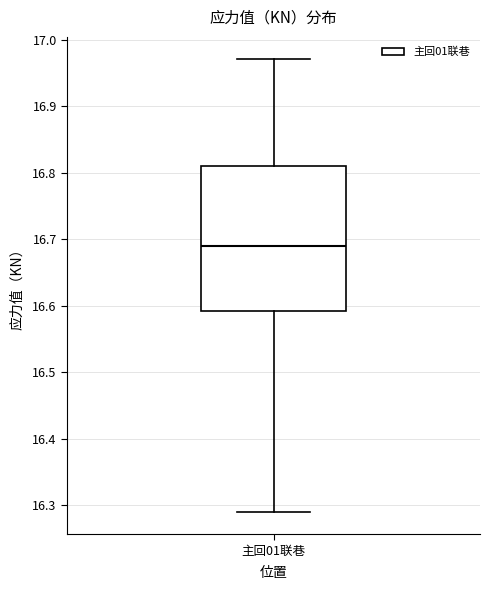

Transcribe this box plot: give where the median line is, the range the box spans, and where the two whiskers end, as read against the y-axis. The values are not printed on the chart, so give them approximately, as read against the axis.

median 16.69, box 16.59 to 16.81, whiskers 16.29 to 16.97